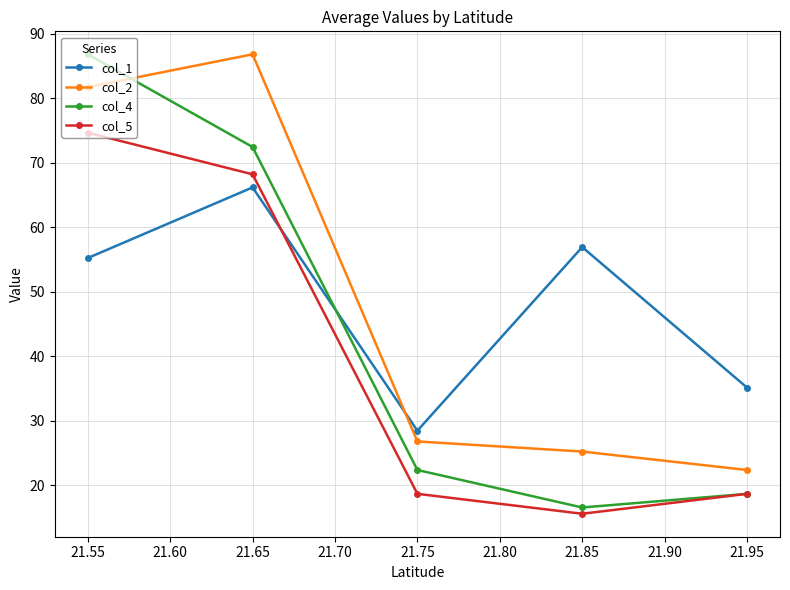

What is the value of the col_4 point at the 2nd from the left?

72.5